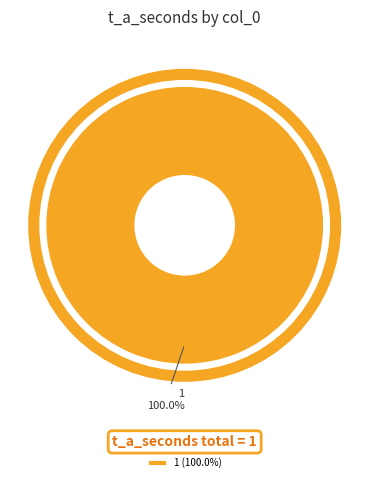

Is there a majority slice in this chart?

Yes